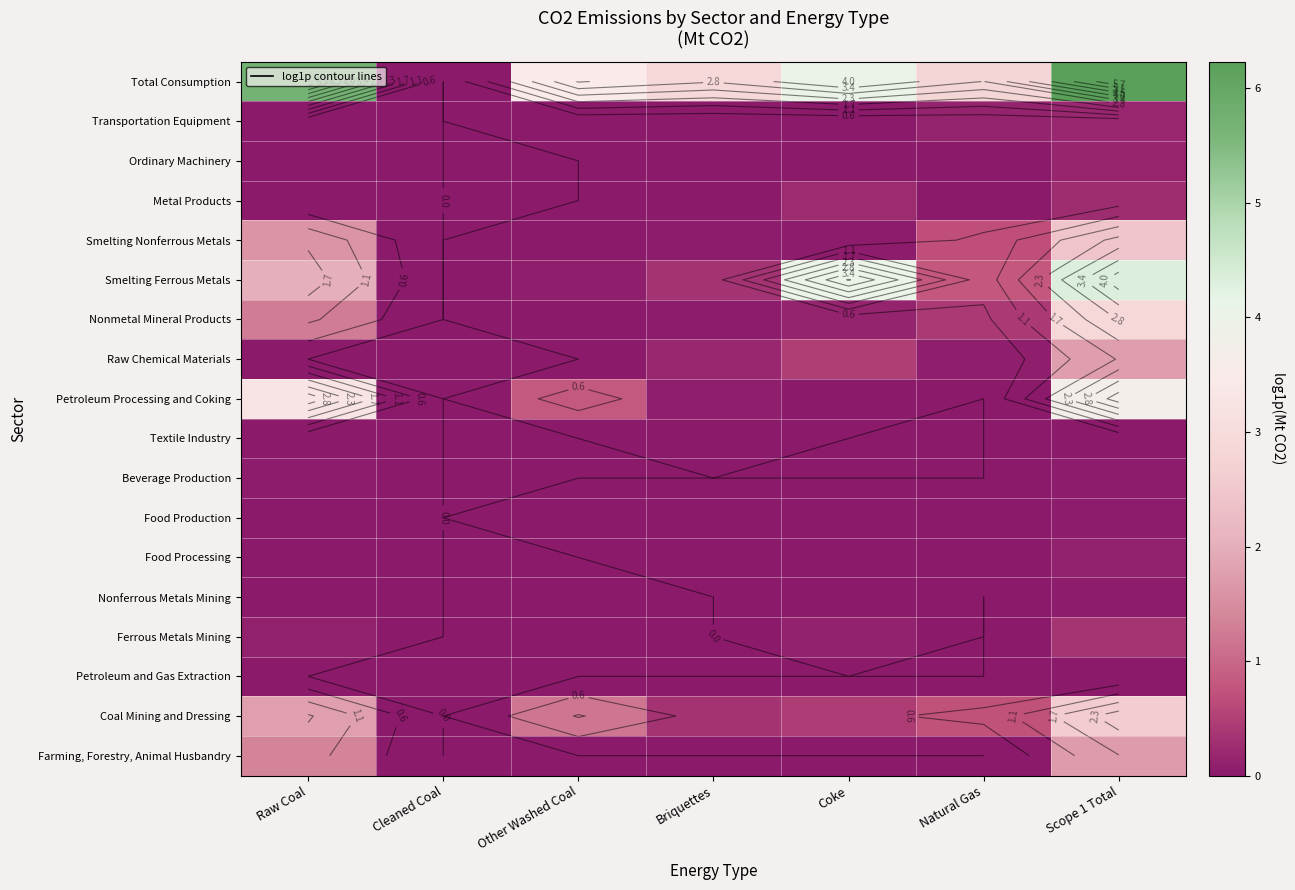

At which label is Petroleum Processing and Coking closest to 1?

Other Washed Coal